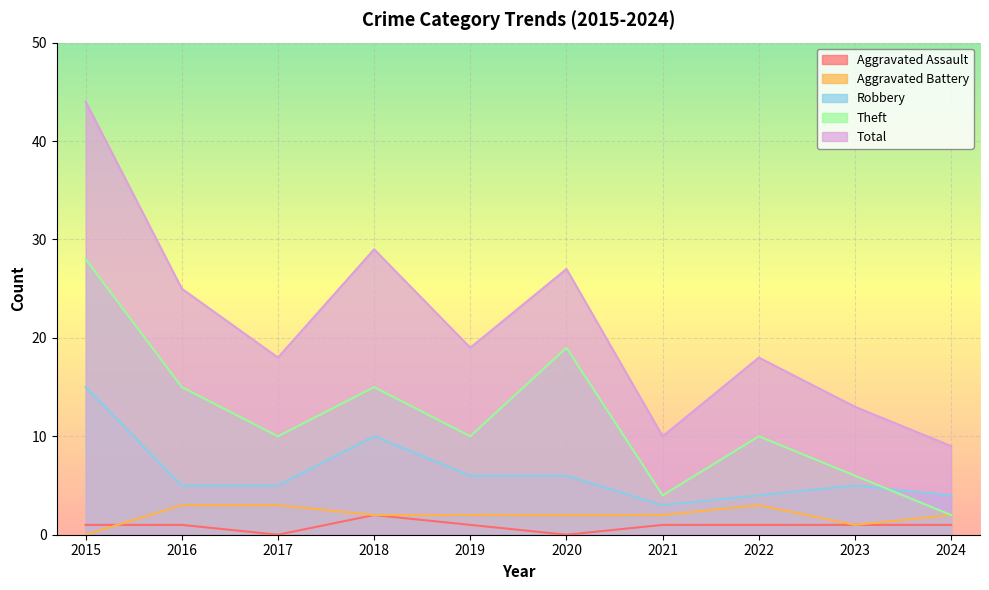

At which category is the sum across all series the highest?

2015